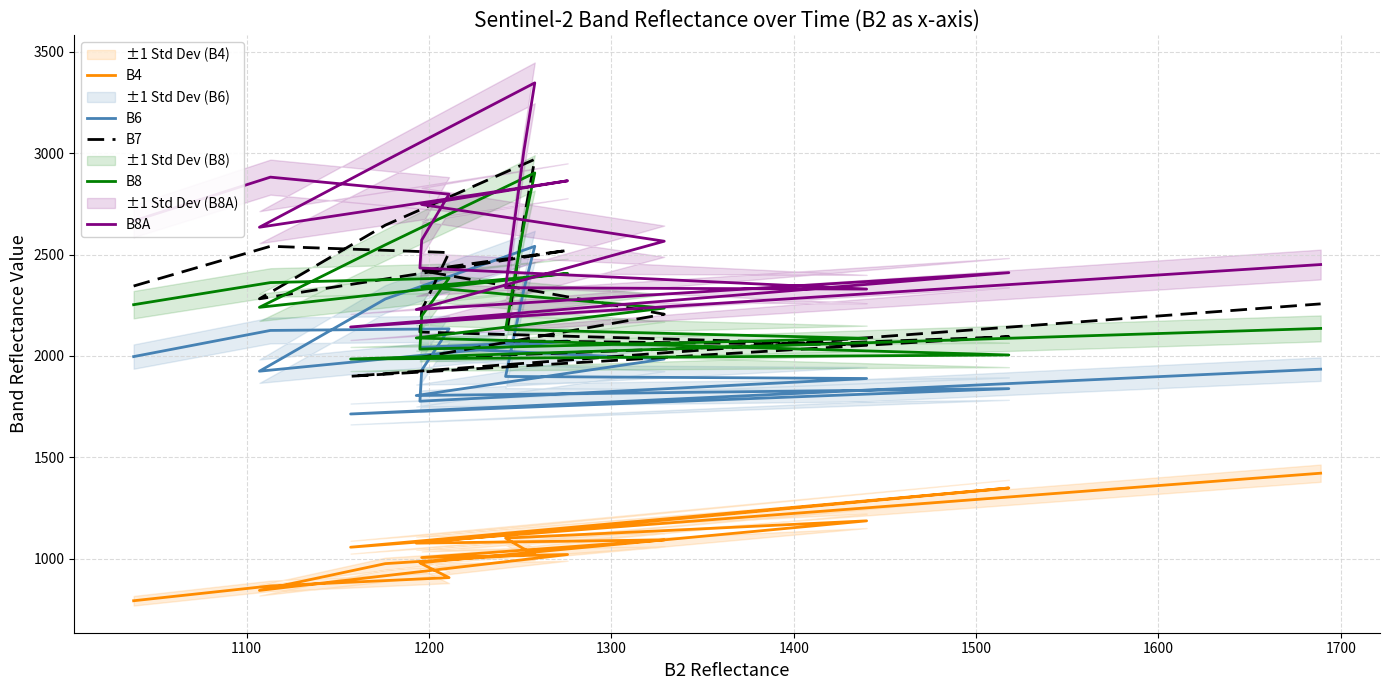

At 1500, list the series in order from largest to smallest.

B8A, B8, B7, B6, B4